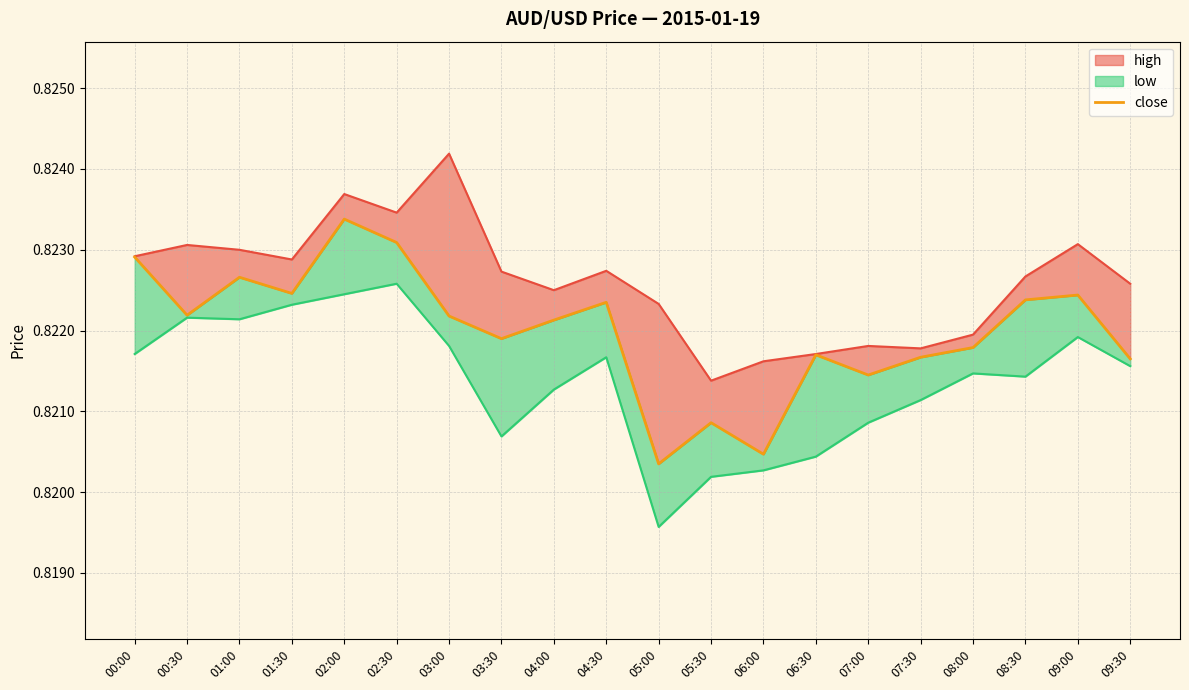

What is the label of the 10th point from the left?

04:30